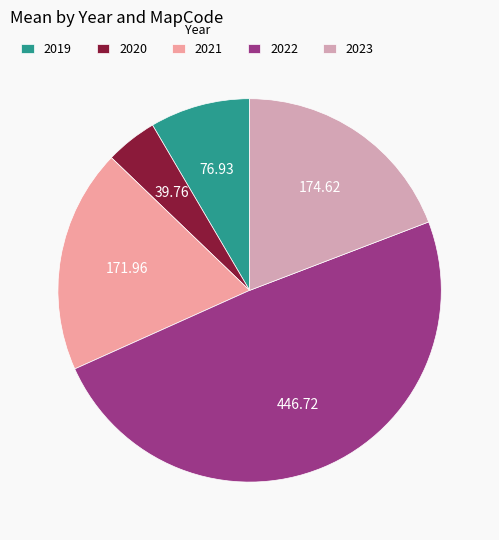

How many segments does this pie chart have?

5